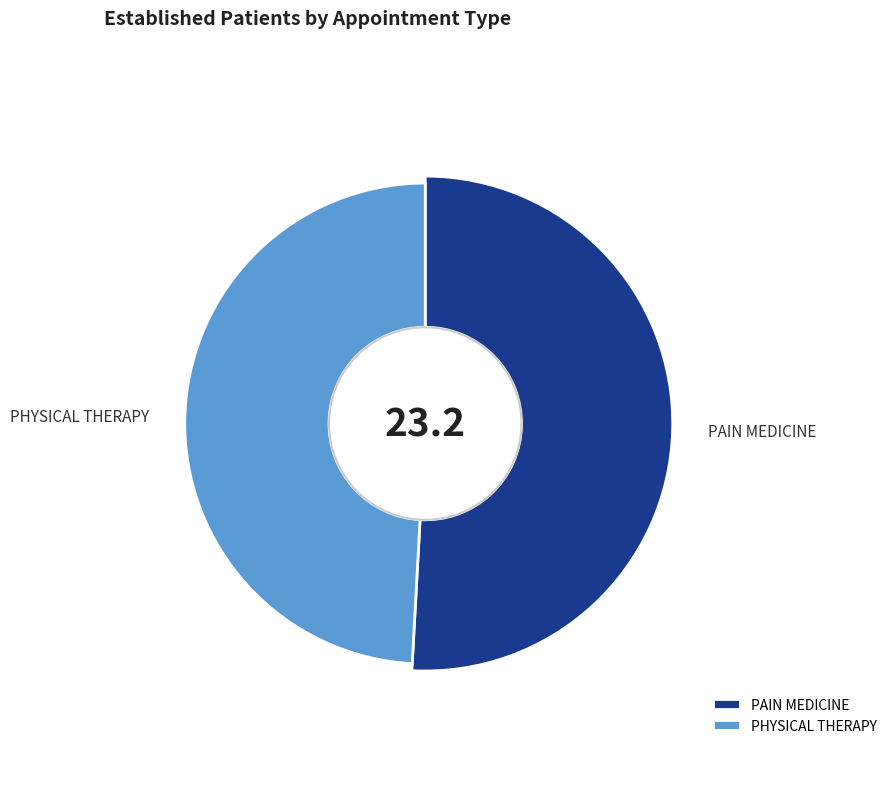

Rank the categories by value from lowest to highest.

PHYSICAL THERAPY, PAIN MEDICINE